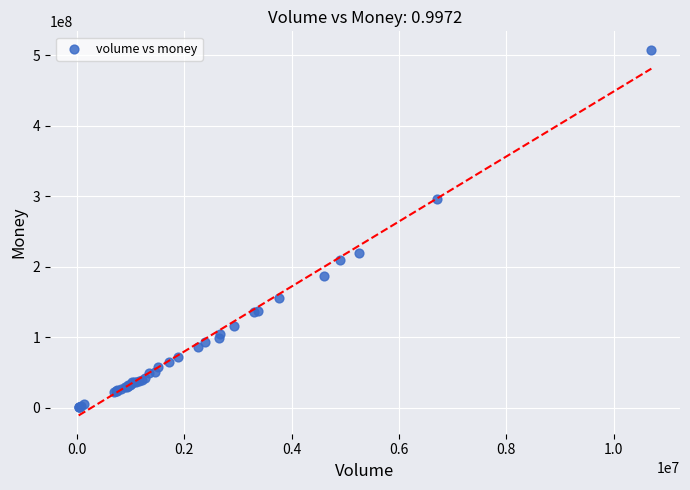

What Y value in the scatter plot is closest to 254648603?

220402756.3